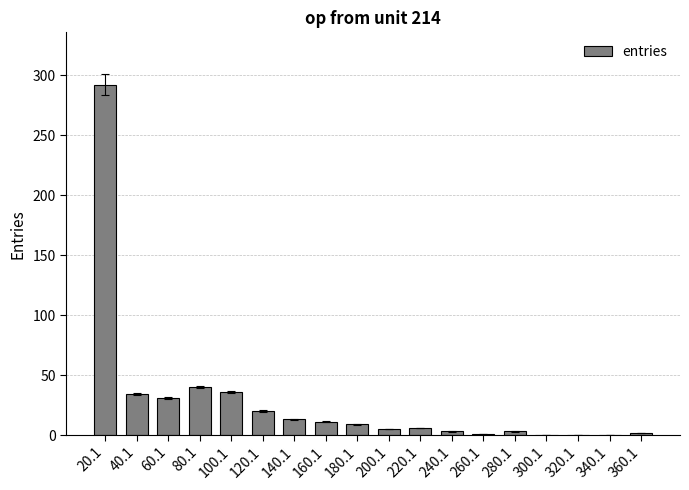

What is the sum of all values?

506